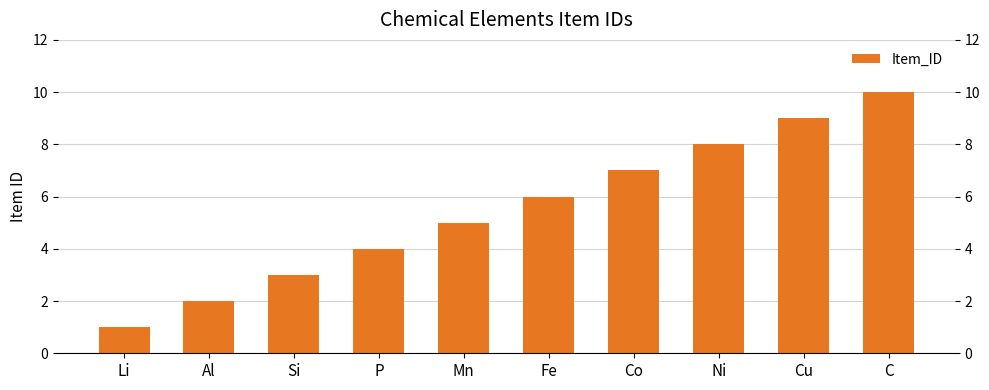

What is the change in value from Mn to Cu?

+4